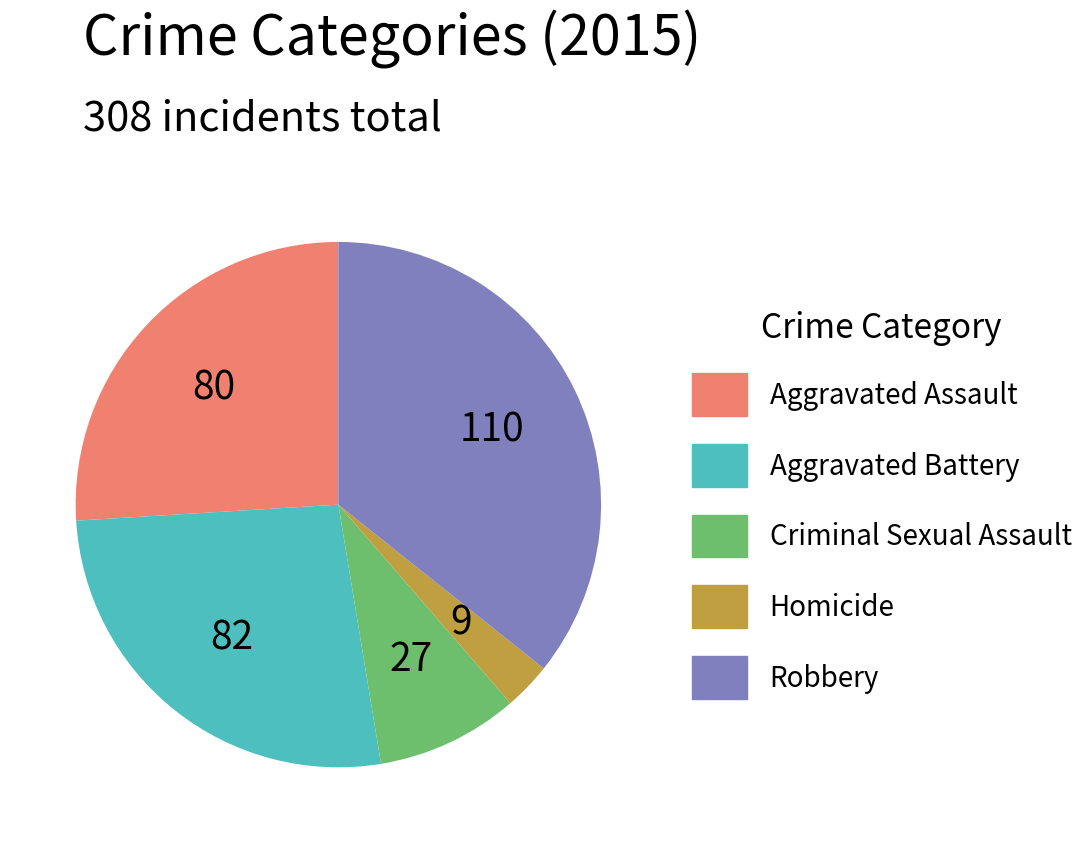

How many segments does this pie chart have?

5